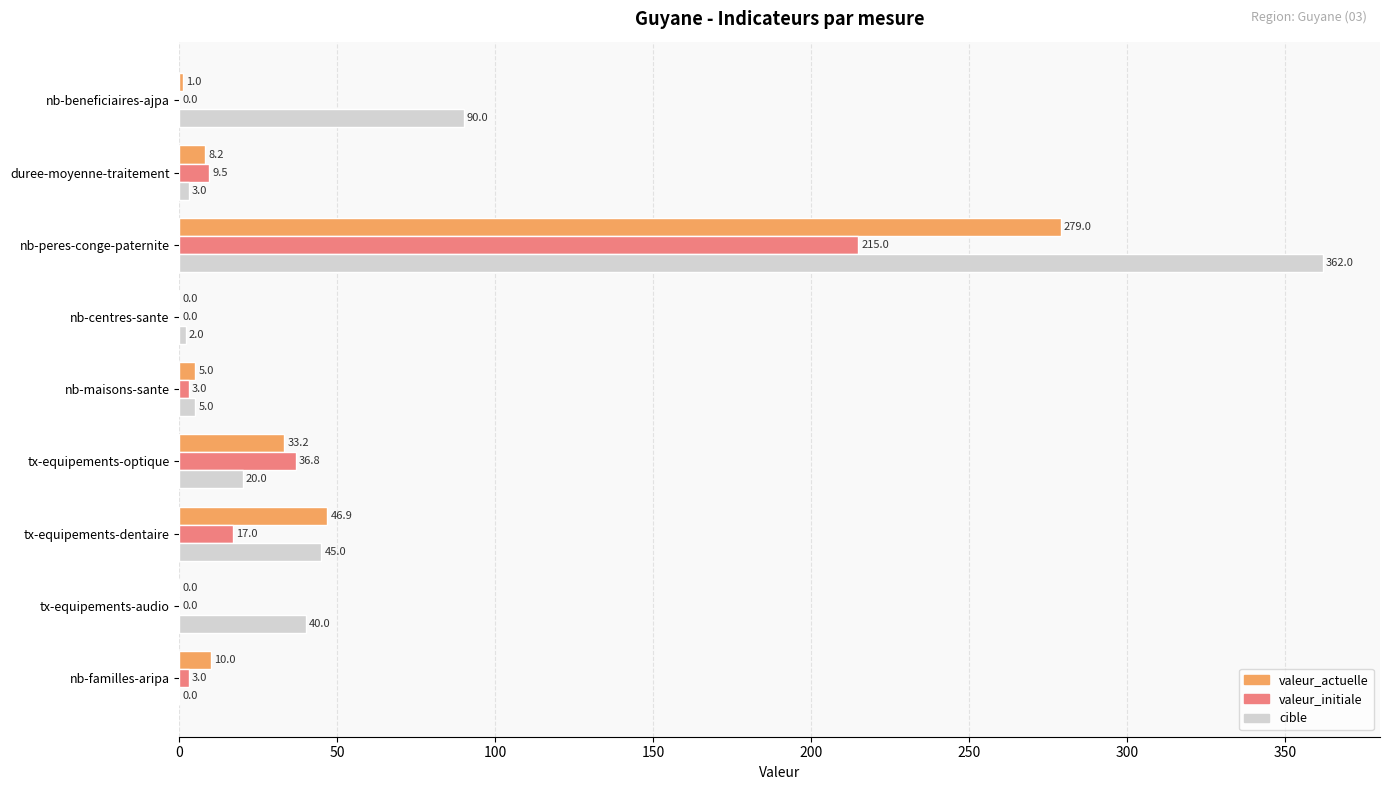

Which series has the largest total across all categories?

cible